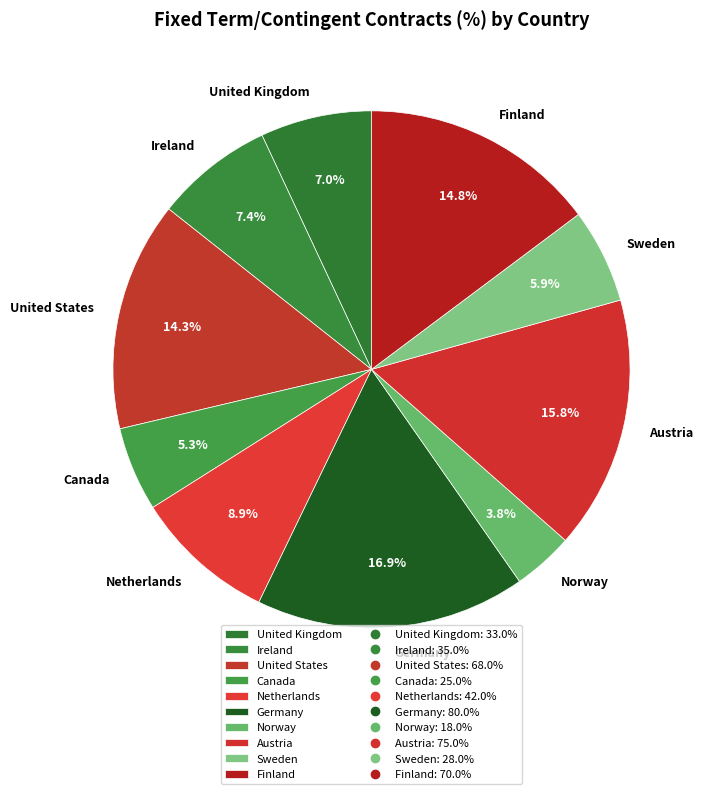

Between Sweden and Ireland, which is larger?

Ireland